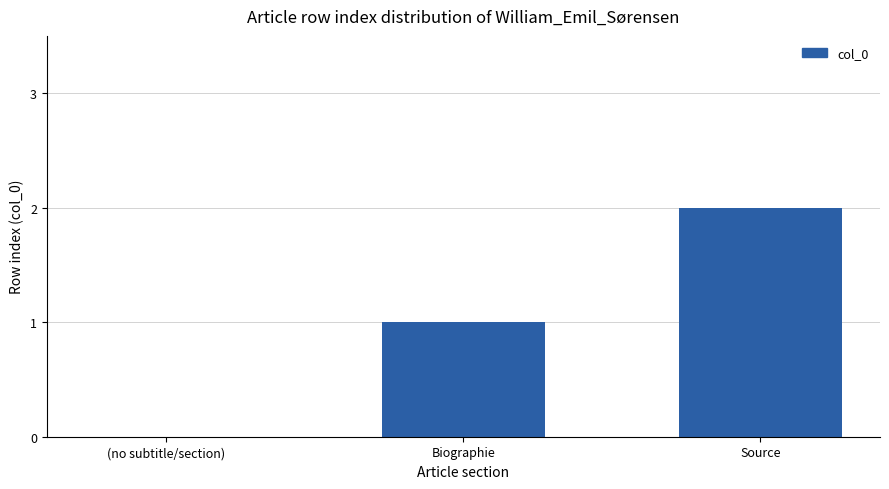

How many values are between 0 and 2?

3